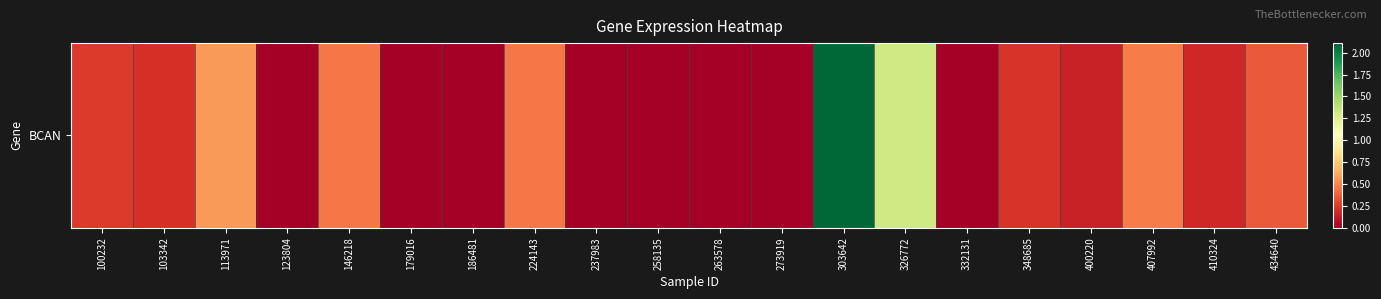

What is the difference between the values at 123804 and 348685?

0.2